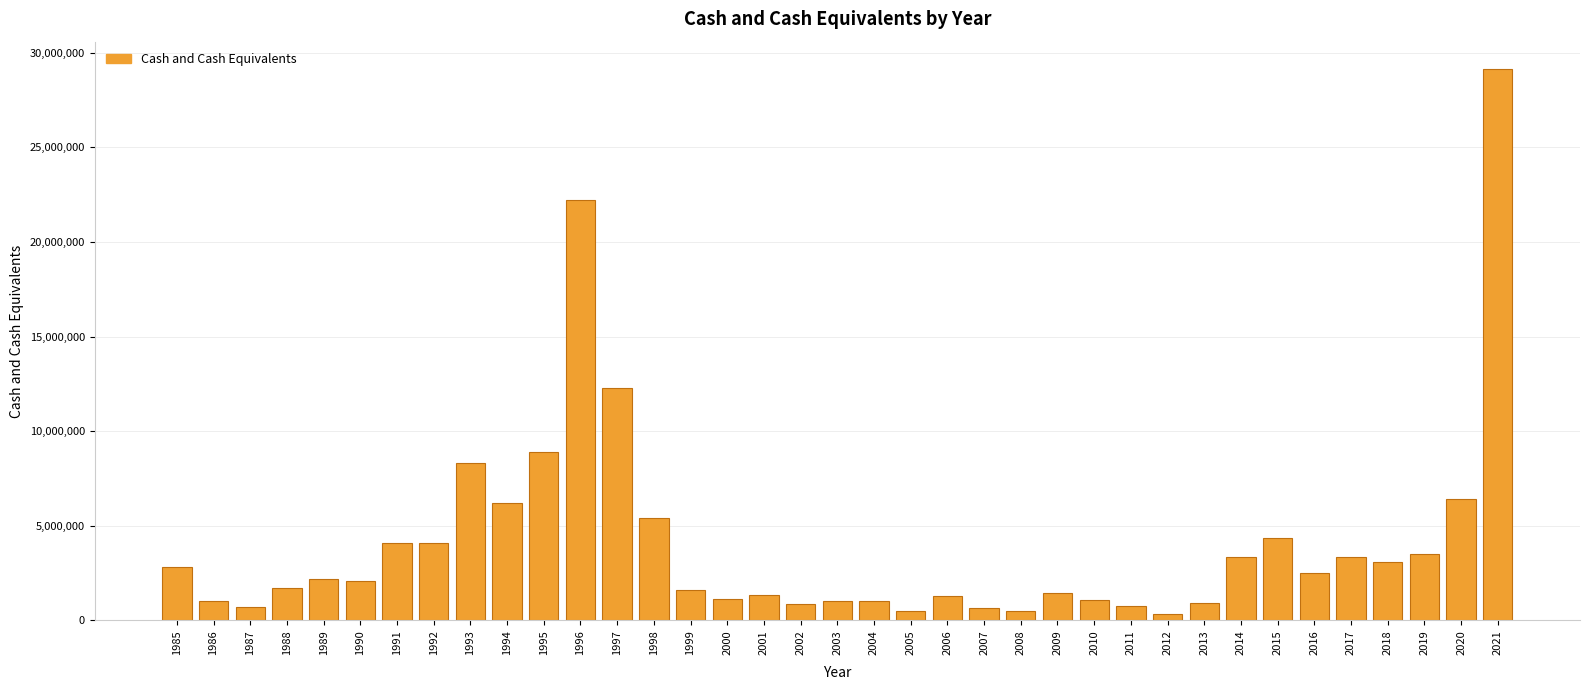

True or false: the data shows 31564041 at 1996.

False